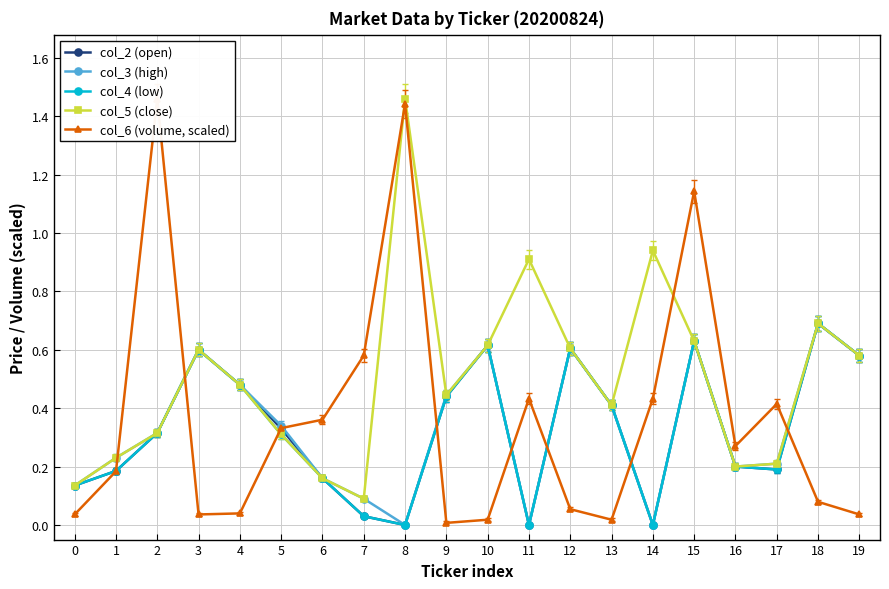

Which category has the lowest value across all series?

8